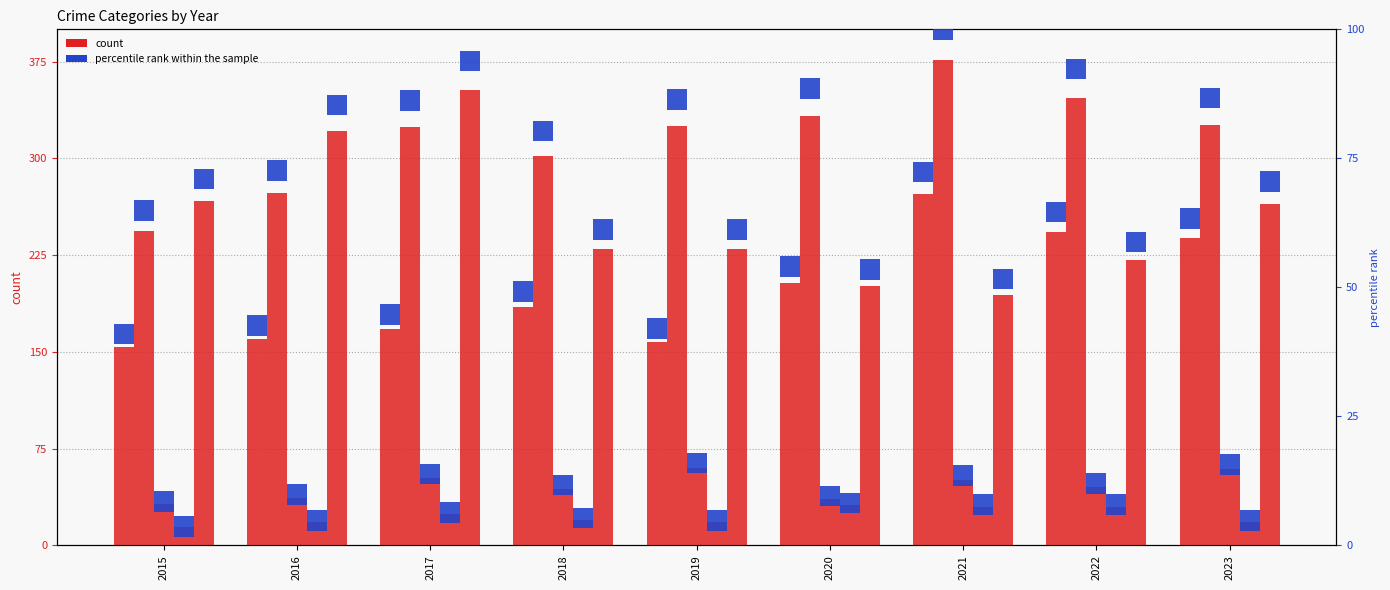

What is the difference between the maximum and second lowest values in the Robbery series?

152